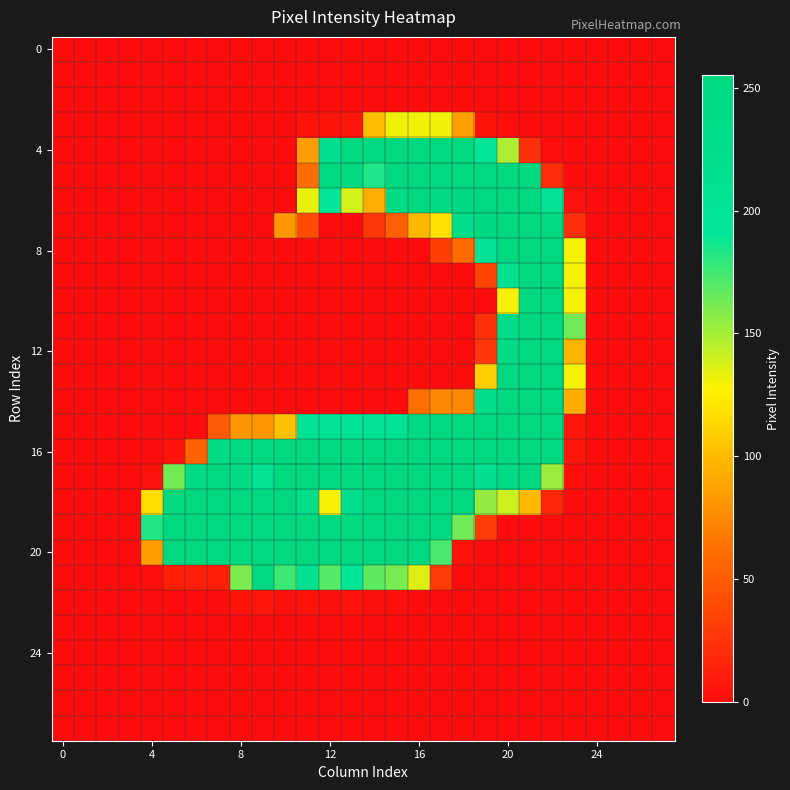

At which category is the sum across all series the highest?

21